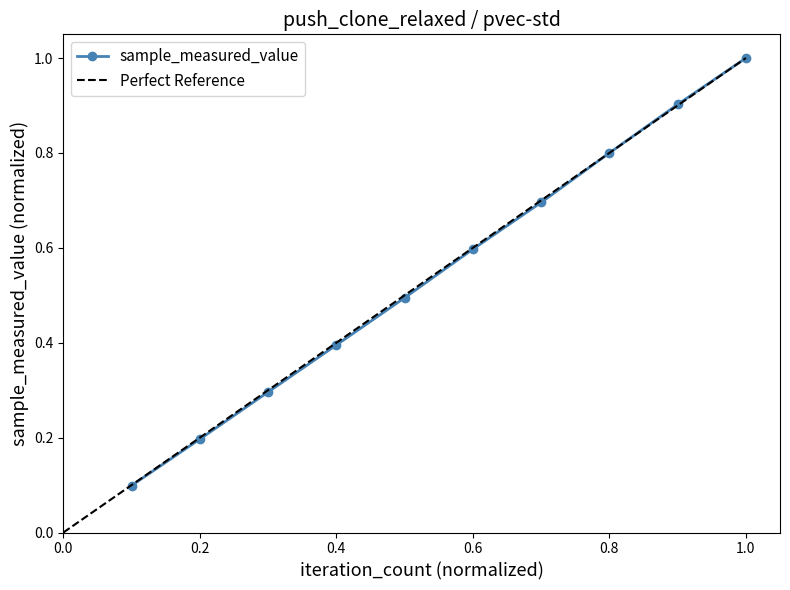

The value of sample_measured_value at 0.4 is 0.6. True or false?

False